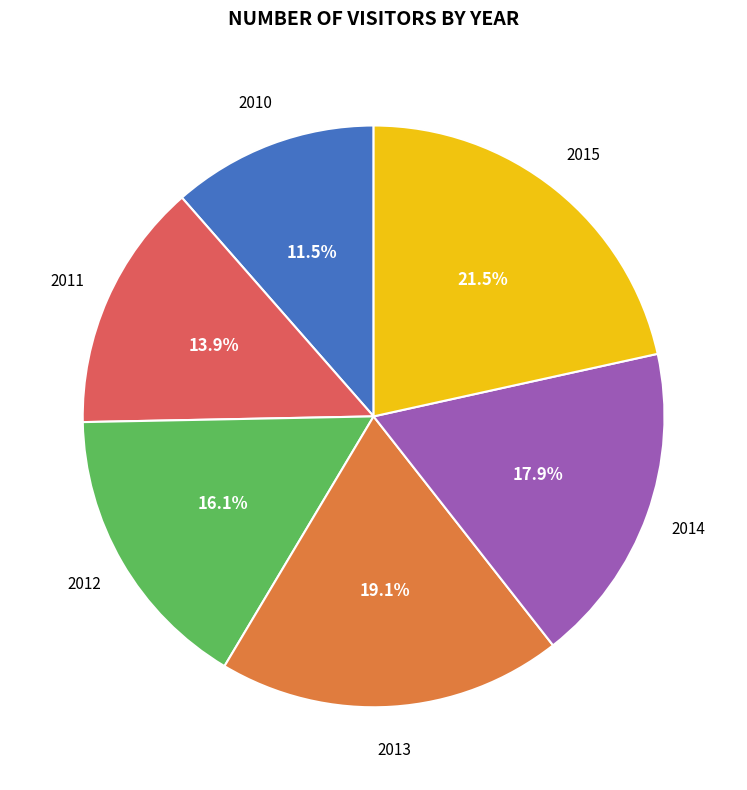

Combined, what portion of the pie is 2014 and 2015?

39.4%